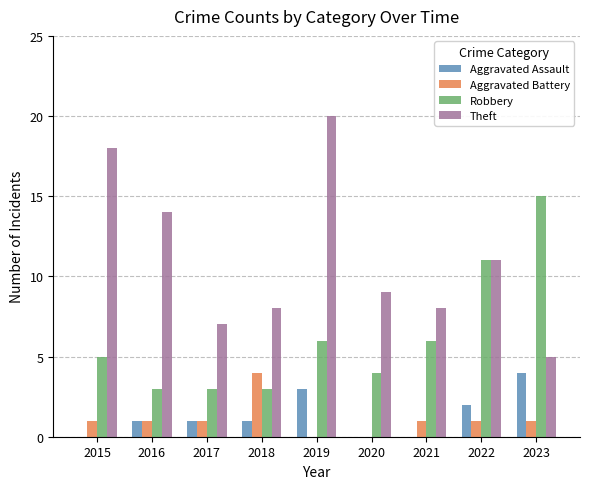

Between 2016 and 2020, which series saw the biggest shift?

Theft